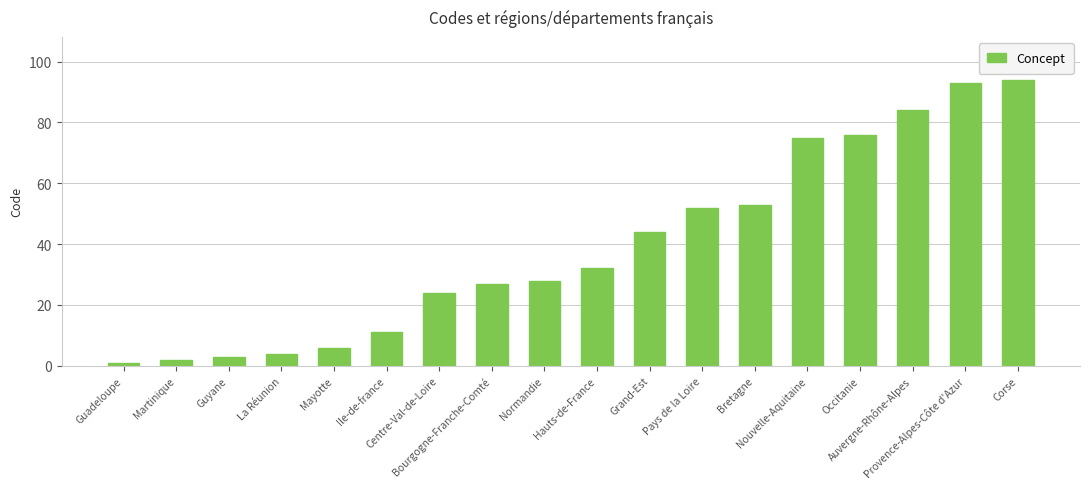

What is the sum of the values at Provence-Alpes-Côte d'Azur and Centre-Val-de-Loire?

117